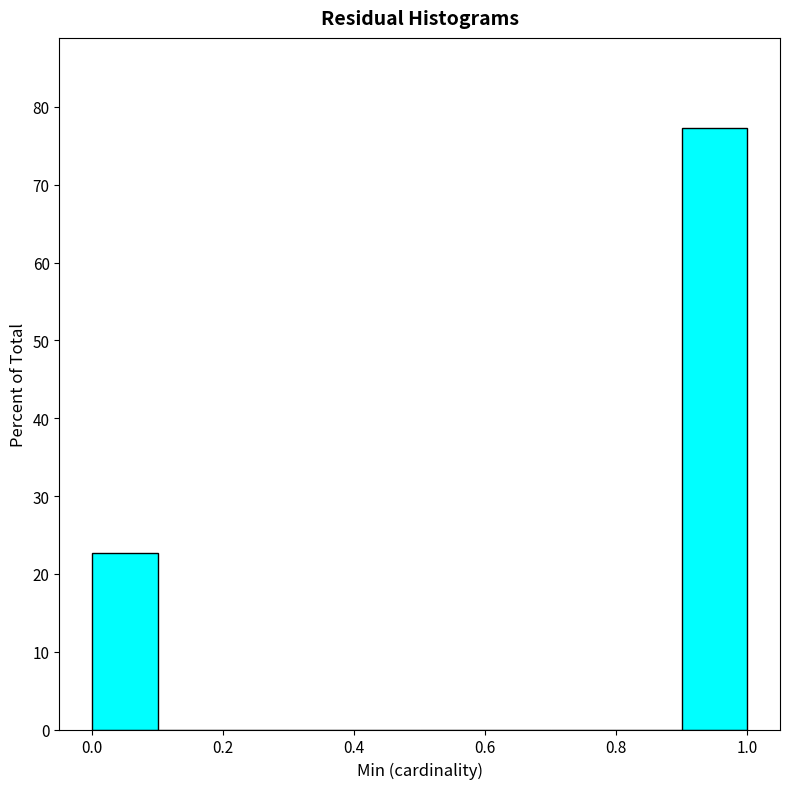

How tall is the bar that spans 0.0 to 0.1 on the x-axis? The values are not printed on the chart, so give them approximately, as read against the axis.

23